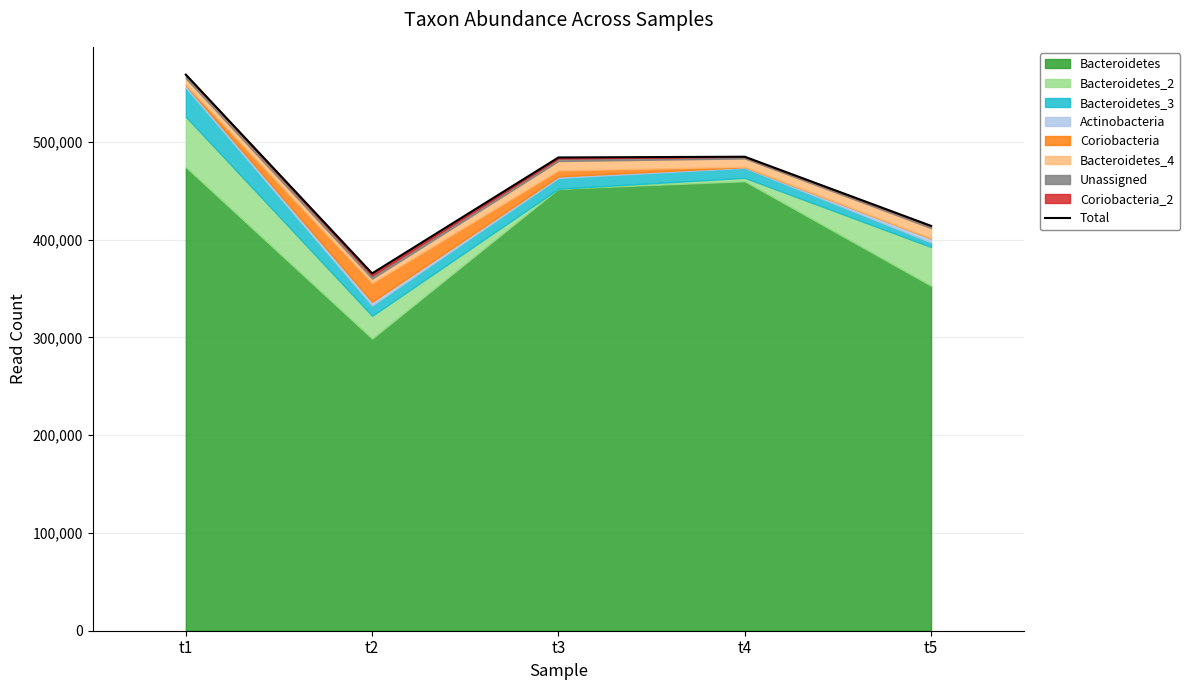

At which category does the chart reach its minimum across all series?

t2